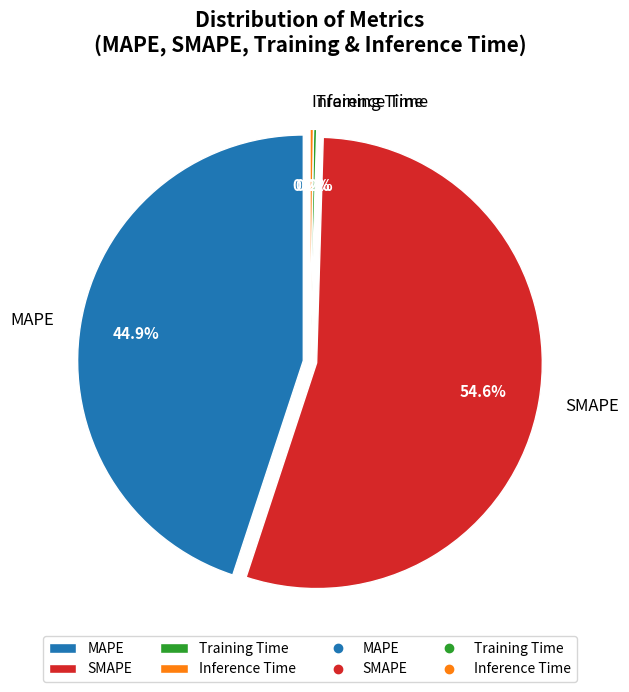

To the nearest percent, what is the average slice percentage?

25%